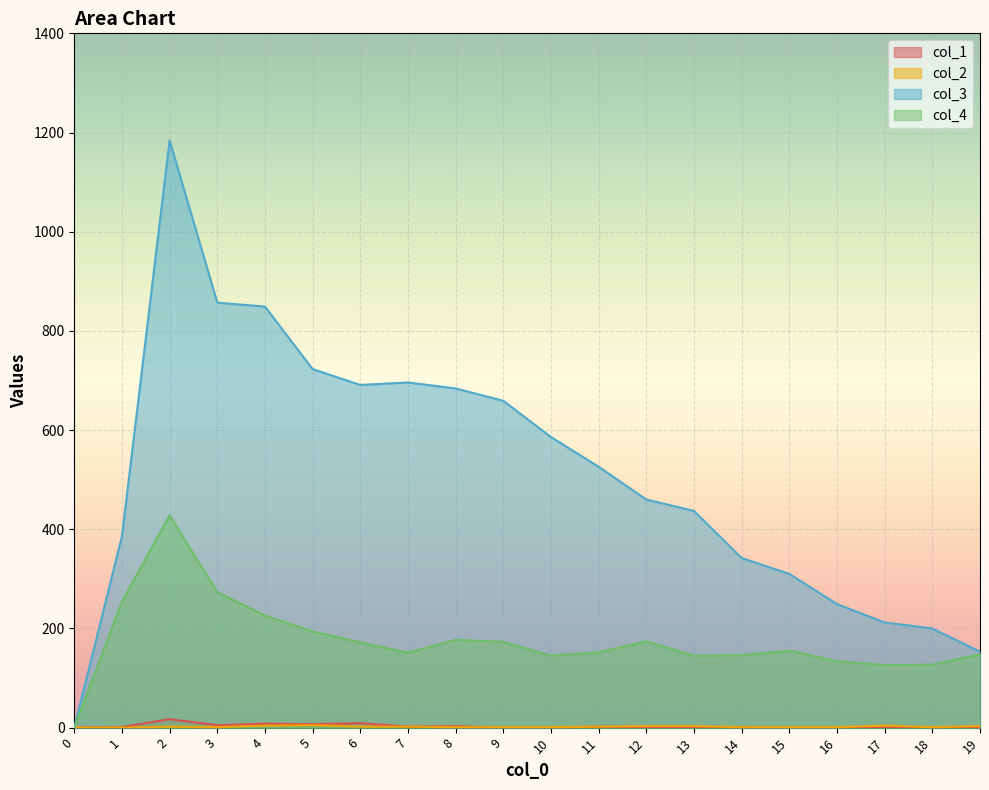

Rank the series by their maximum value, from highest to lowest.

2, 3, 0, 1